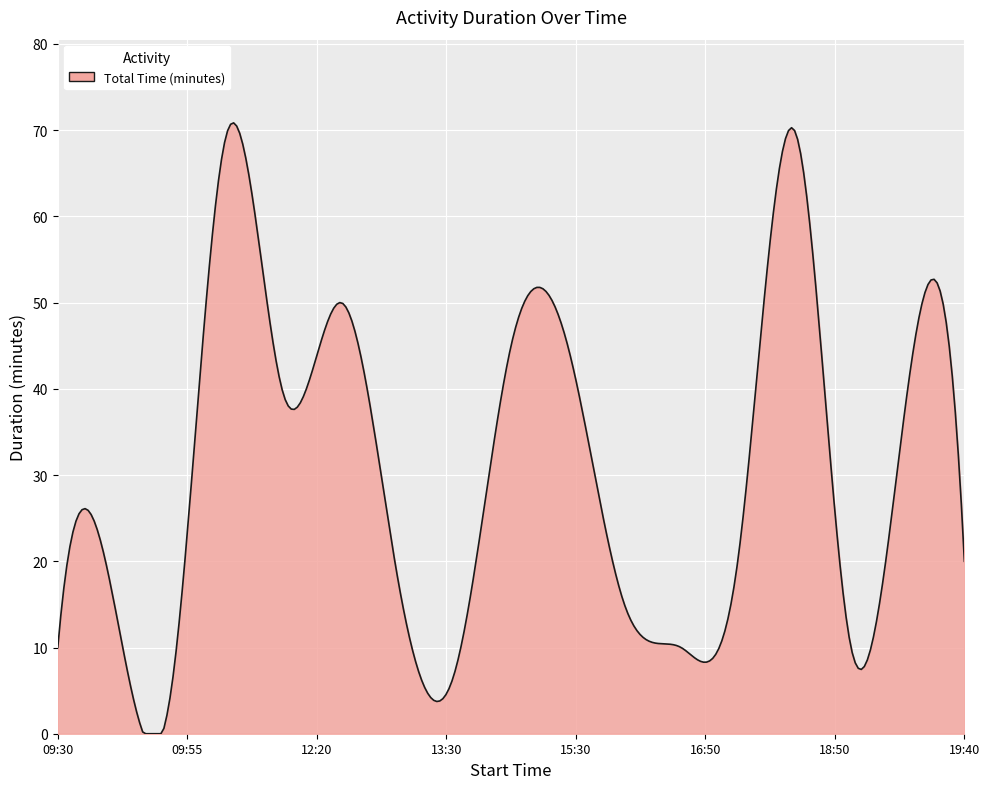

How many distinct data groups are displayed?

1